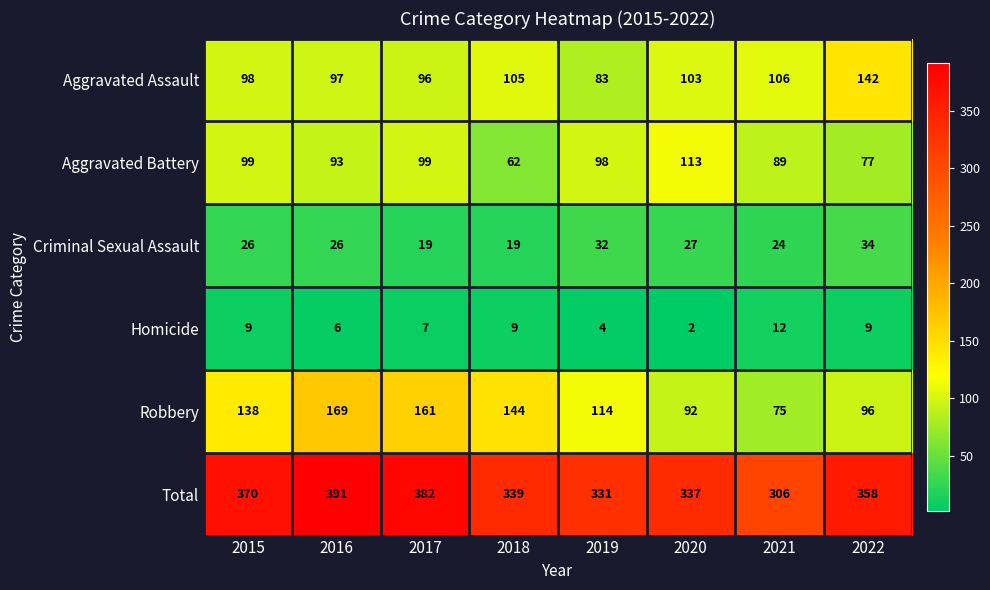

What is the sum of all Total values?

2814